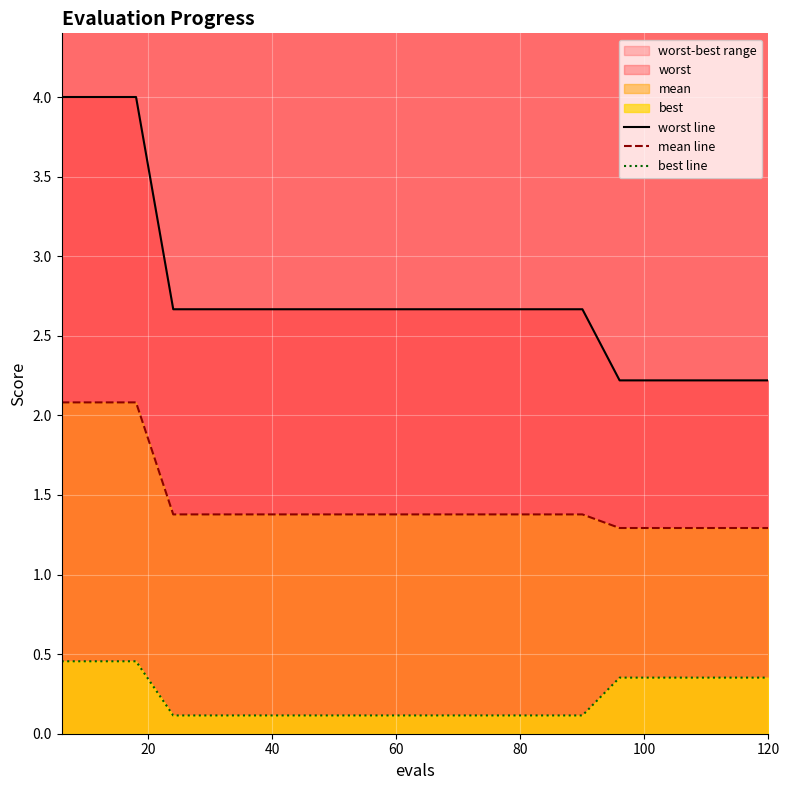

List the series in order of their peak value, highest first.

worst line, mean line, best line